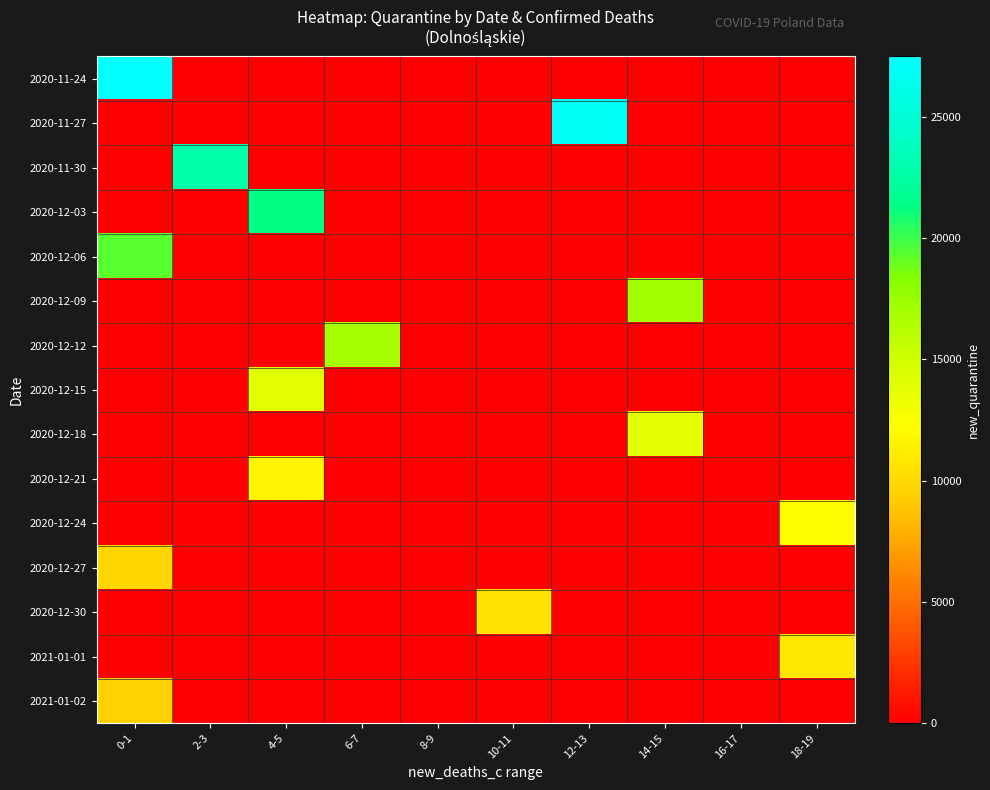

What is the total value across all series at 10-11?

10596